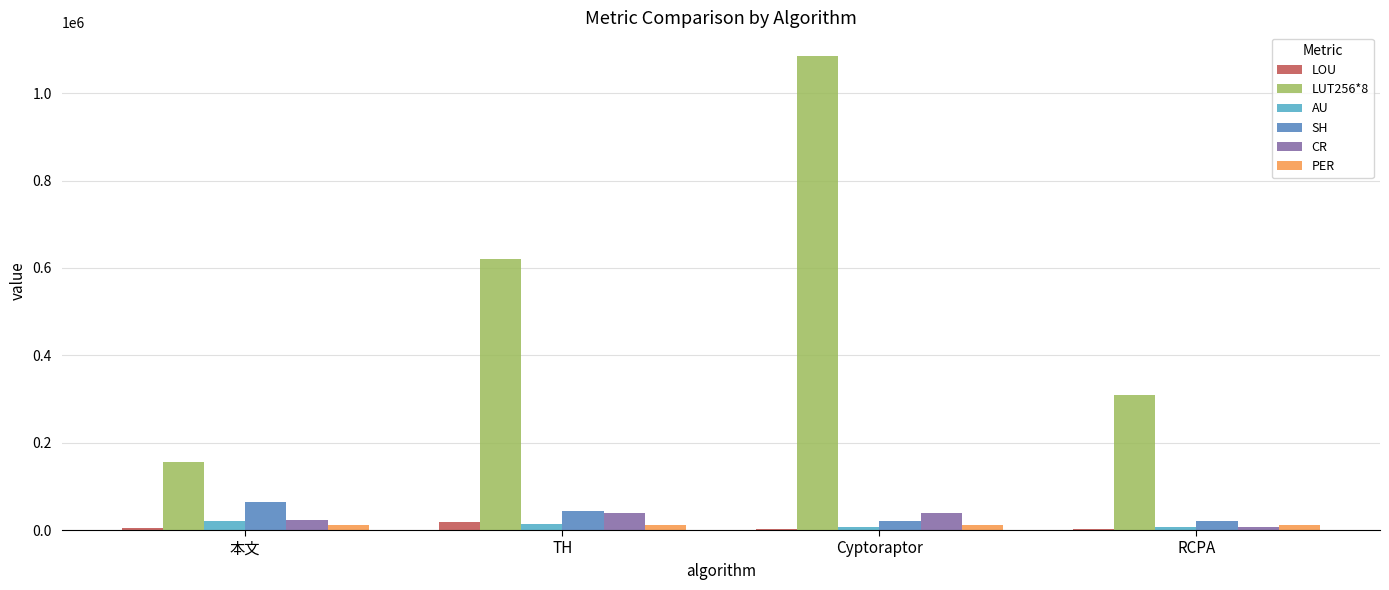

How many groups of bars are there?

4